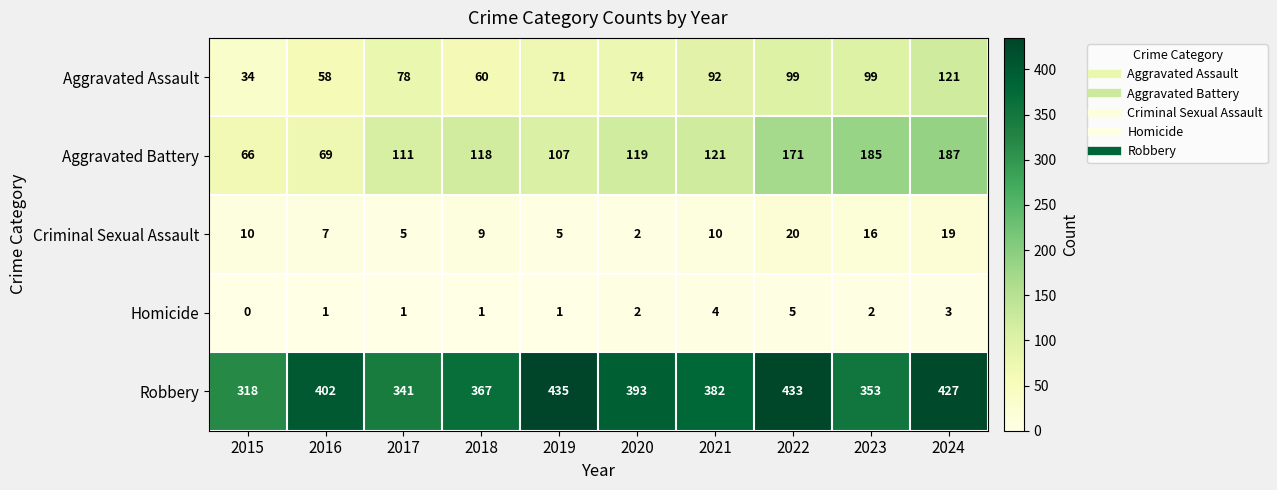

At how many categories does at least one series exceed 194?

10